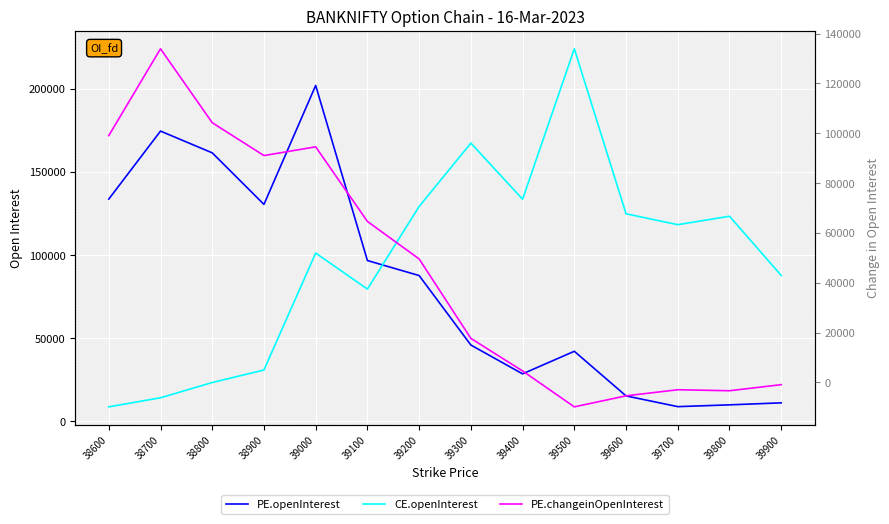

How many distinct data groups are displayed?

3